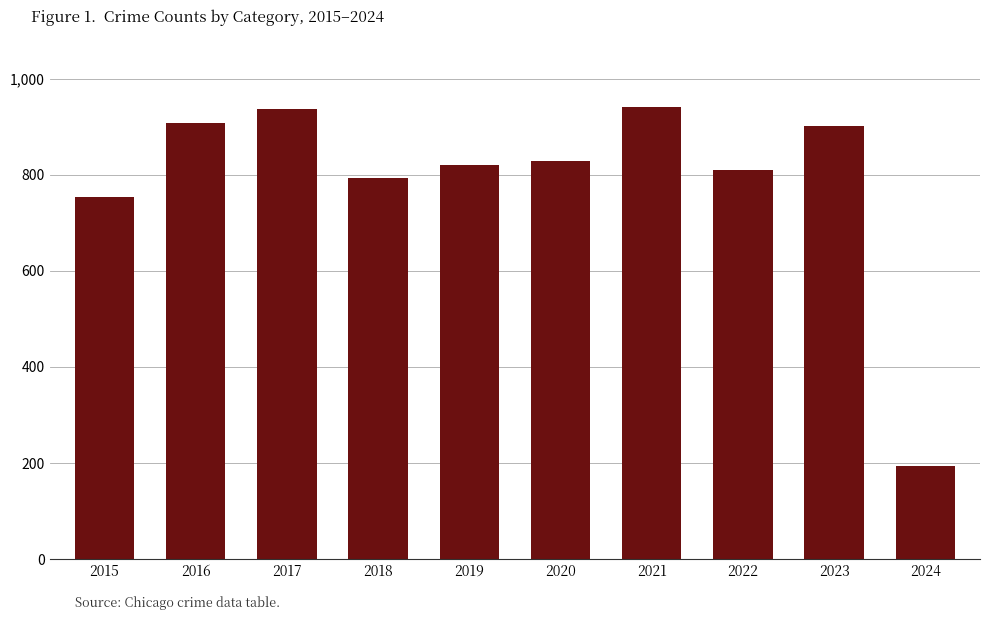

Are the bars horizontal?

No